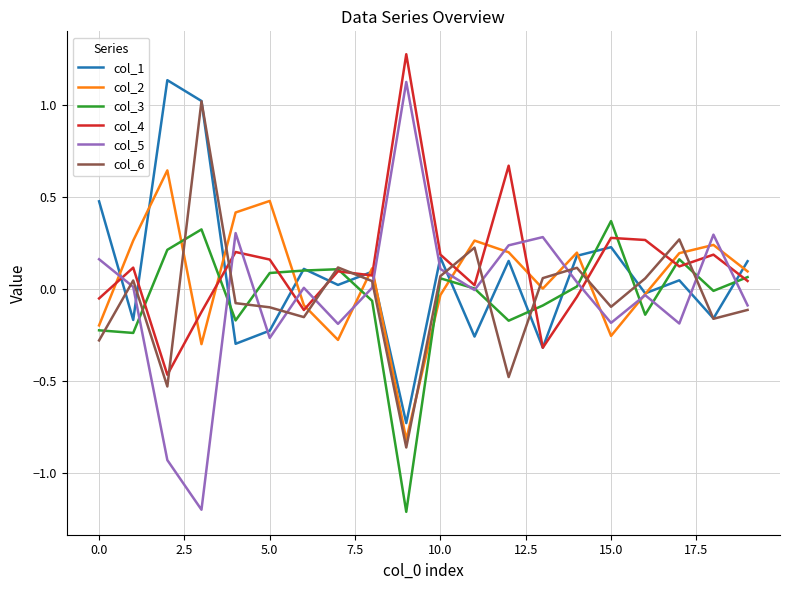

What is the highest value of the col_6 series?

1.0